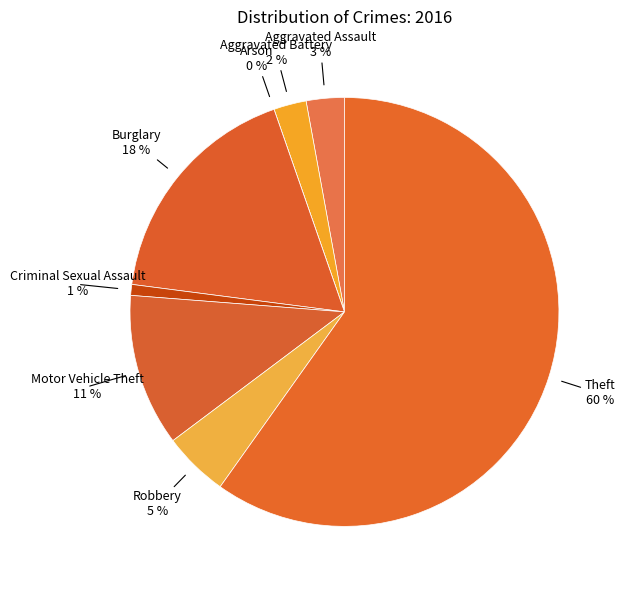

The Aggravated Battery slice represents 10% of the pie. True or false?

False